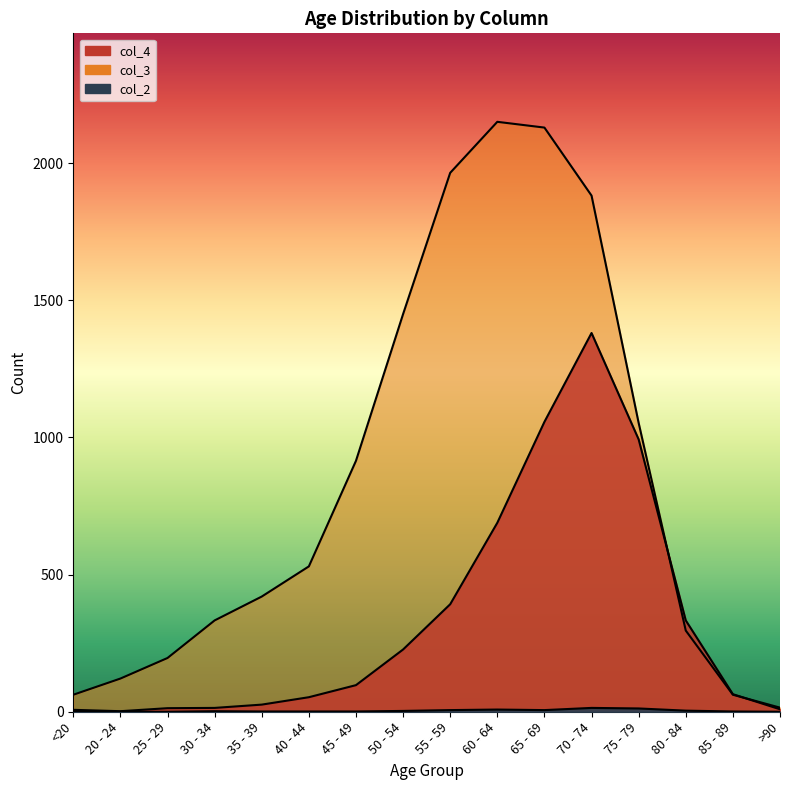

True or false: col_2 has more than 1 points higher than both neighbors.

True